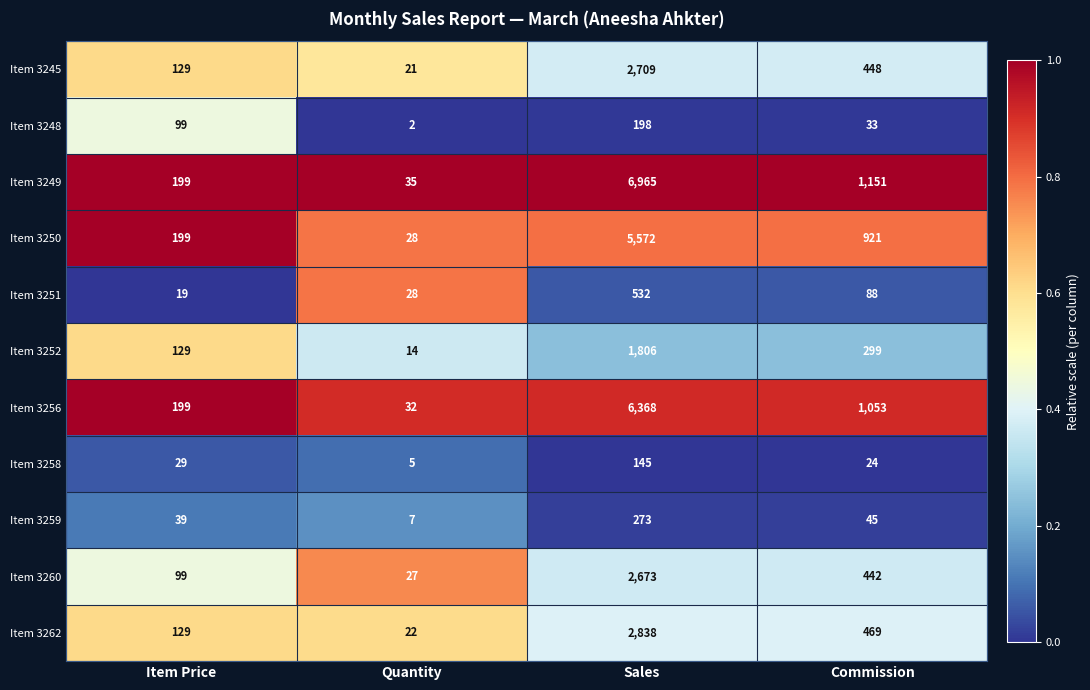

Which category has the lowest value across all series?

Quantity